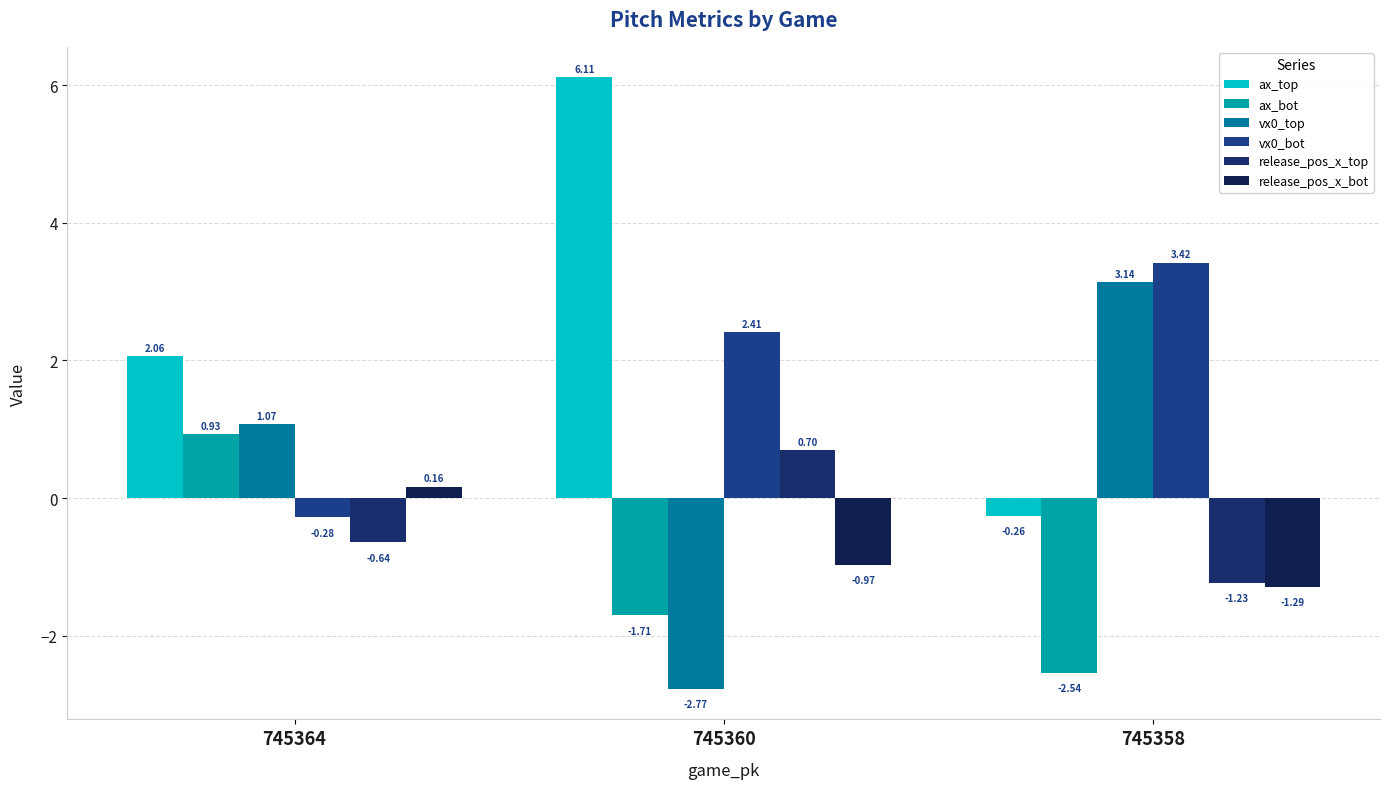

How many groups of bars are there?

3